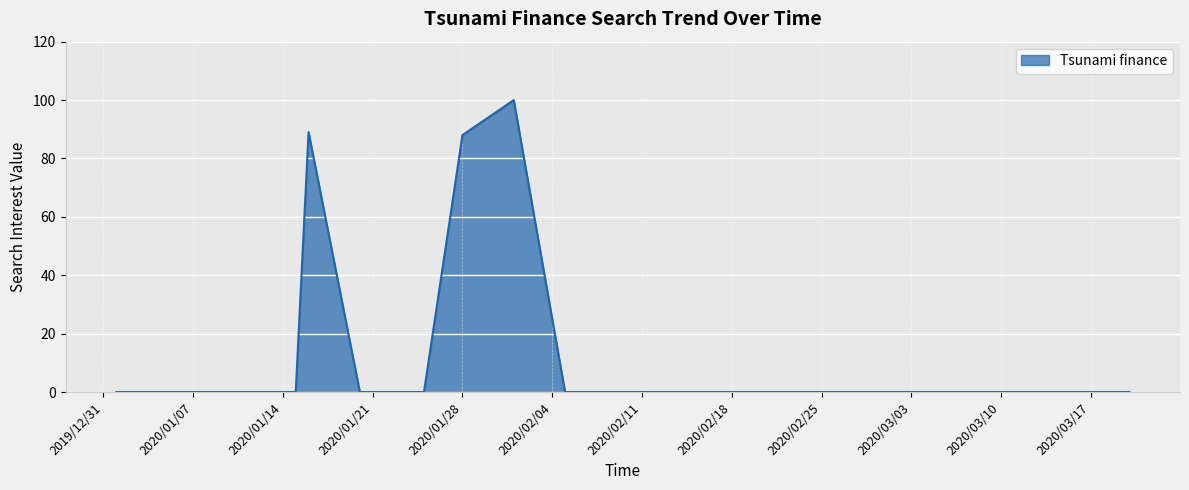

What is the average value?

15